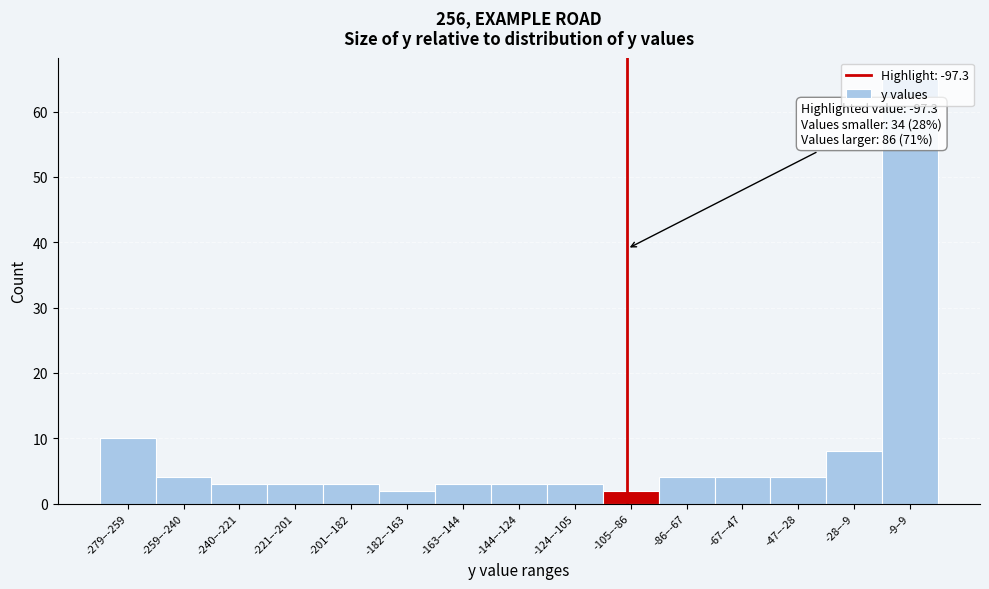

Which label corresponds to the largest value in the chart?

-9–9